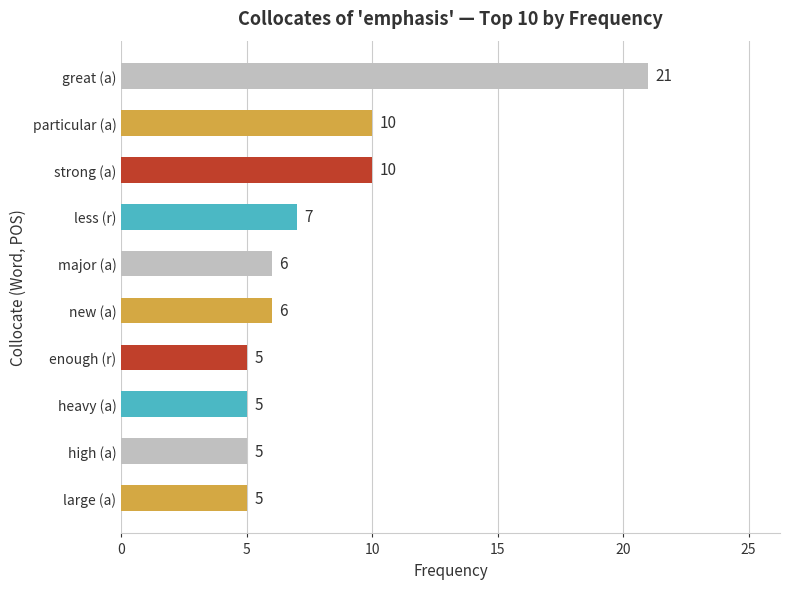

What is the difference between the values at great (a) and strong (a)?

11